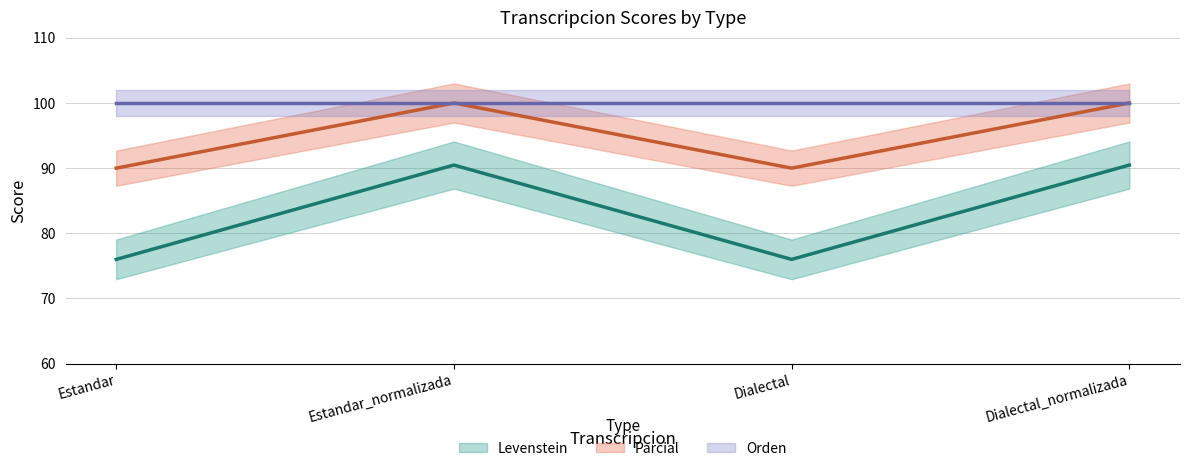

What is the difference between the maximum and minimum values in the Levenstein series?

14.5